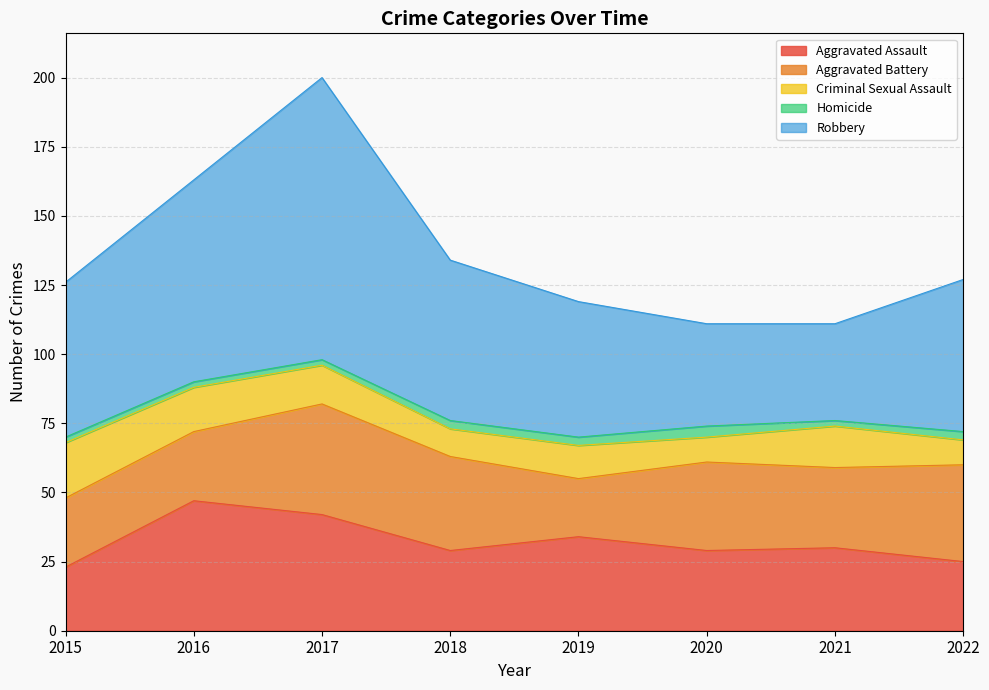

Rank the series at 2020 from highest to lowest value.

Robbery, Aggravated Battery, Aggravated Assault, Criminal Sexual Assault, Homicide